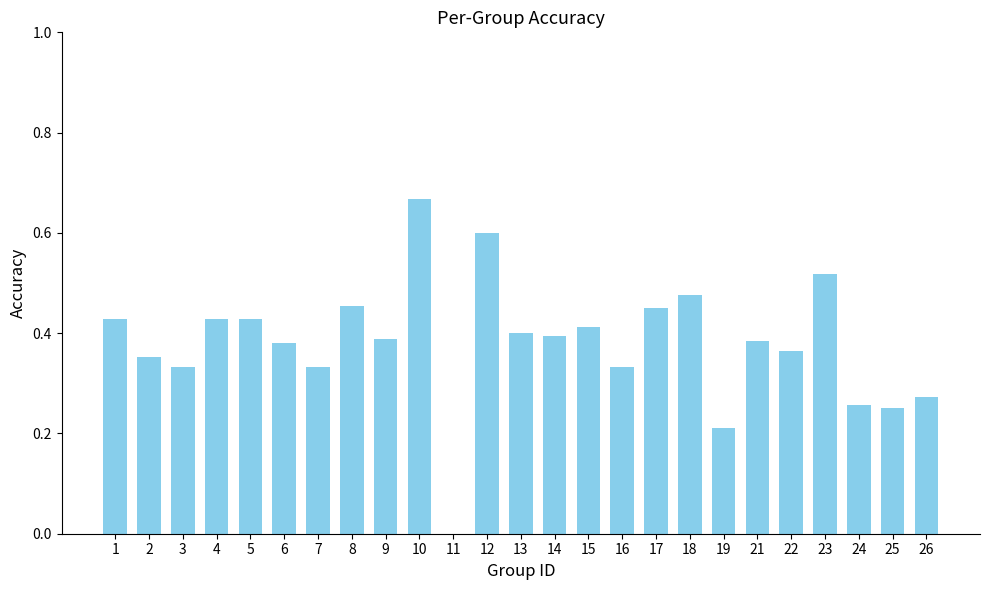

Which category has the highest value across all series?

10